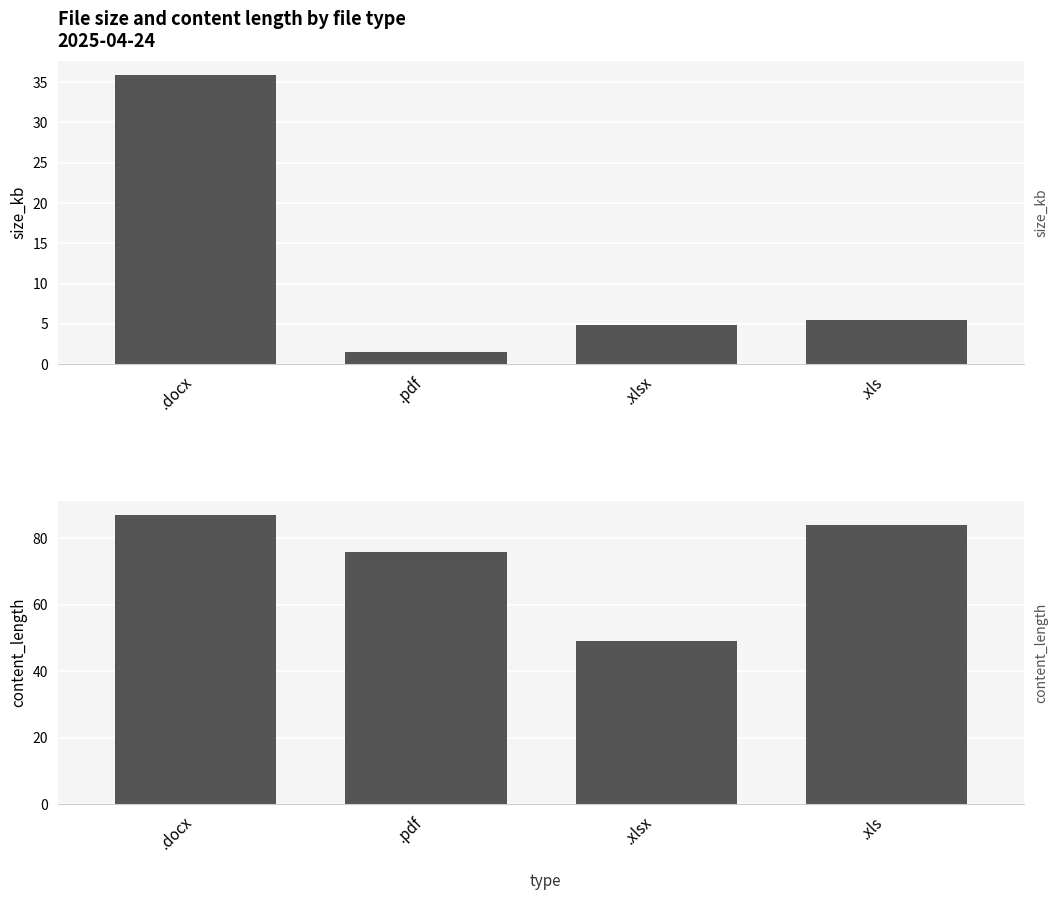

Which series has the largest range (max minus min)?

content_length